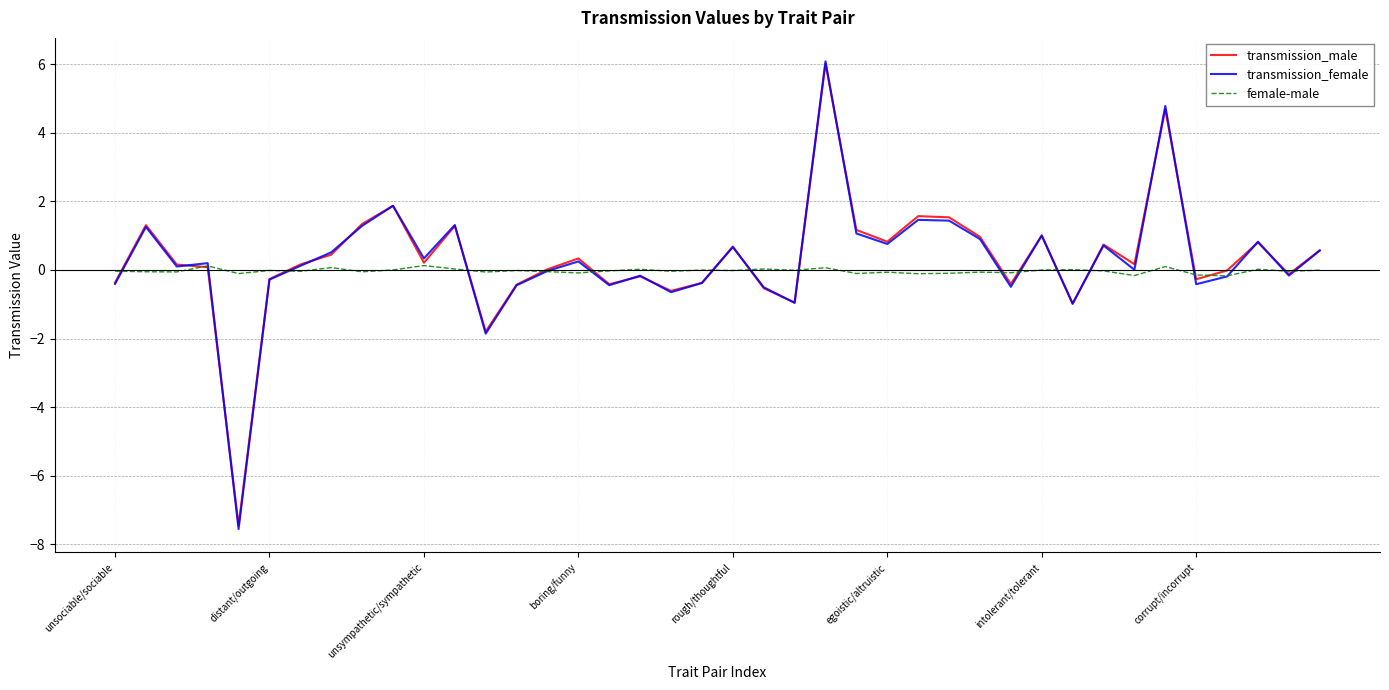

True or false: female-male and transmission_female intersect in this chart.

True